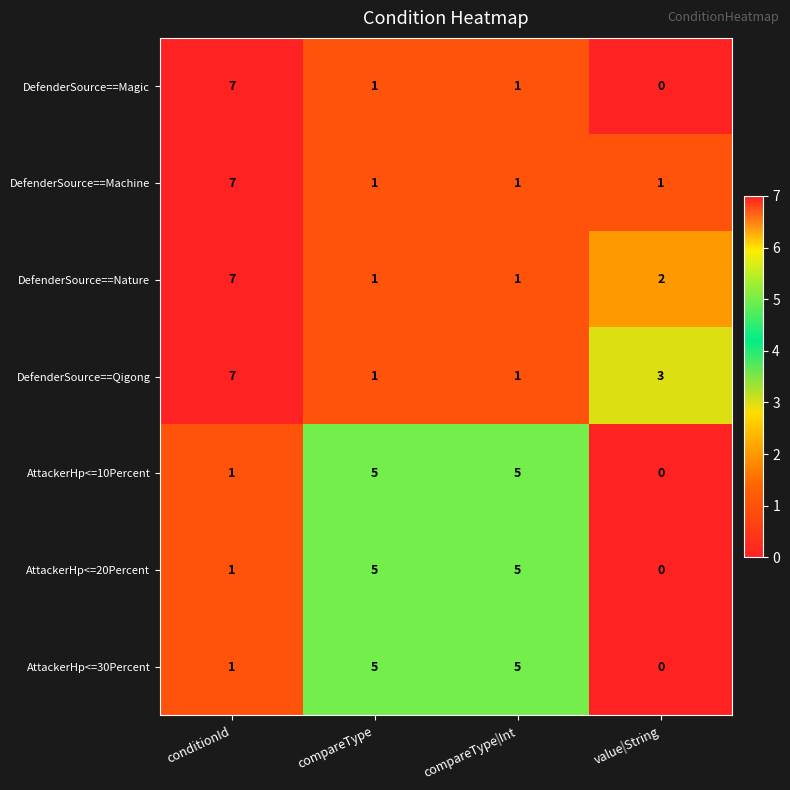

True or false: AttackerHp<=20Percent has a value of 1 at conditionId.

True